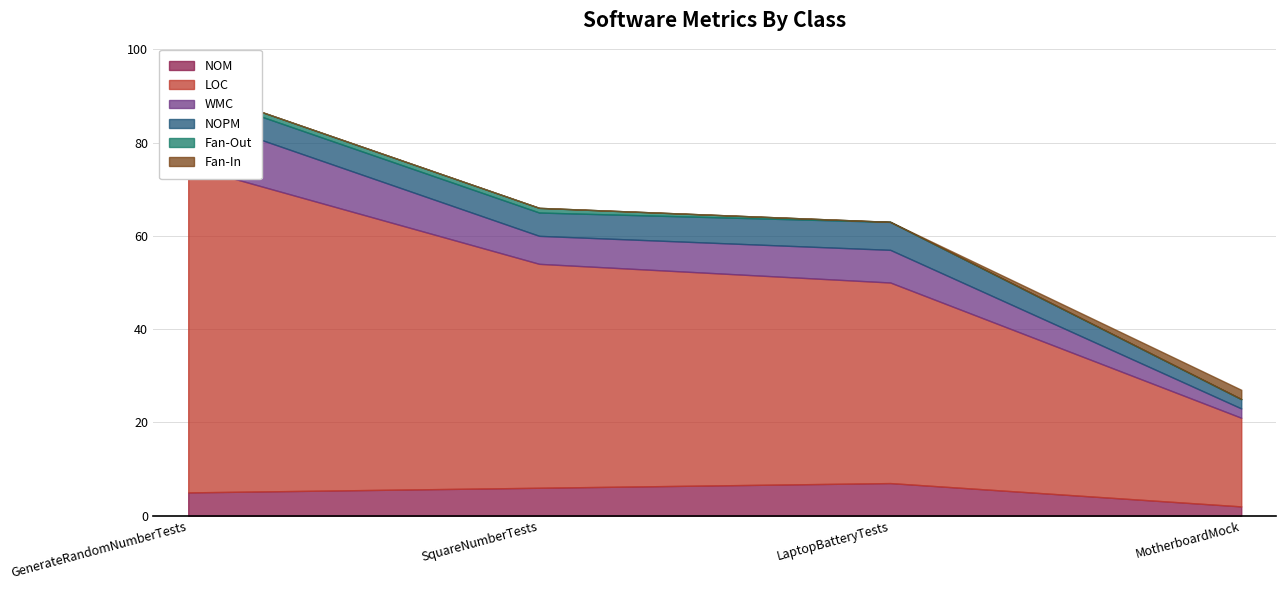

What is the sum of the NOPM values at MotherboardMock and SquareNumberTests?

7